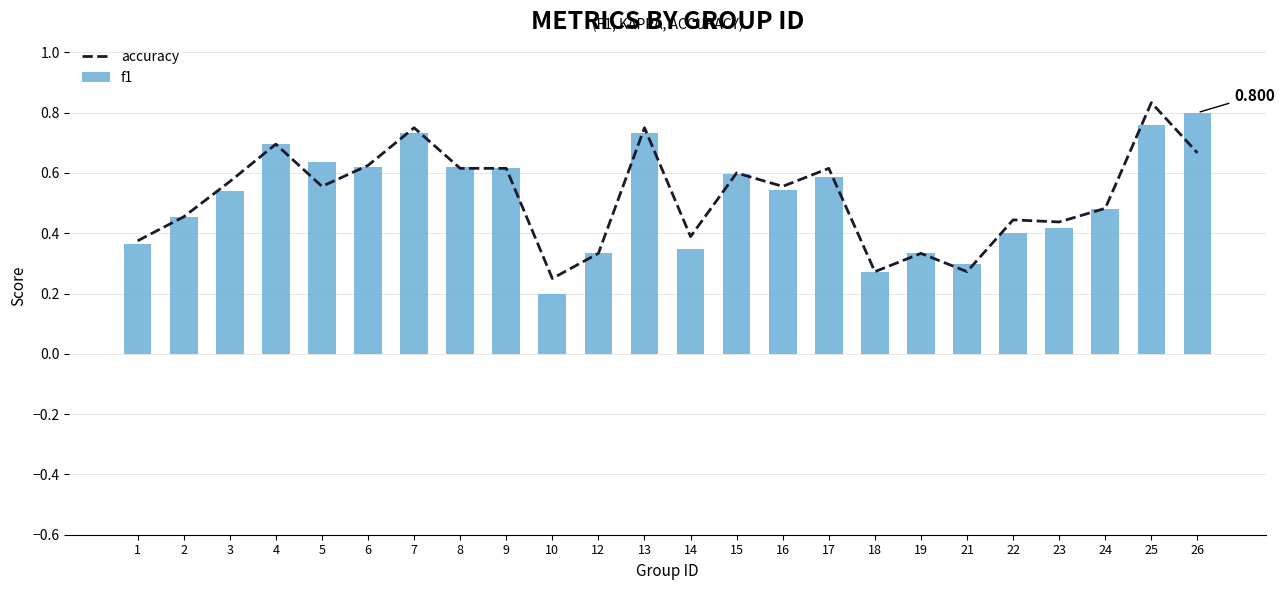

List the series in order of their overall mean, highest first.

accuracy, f1